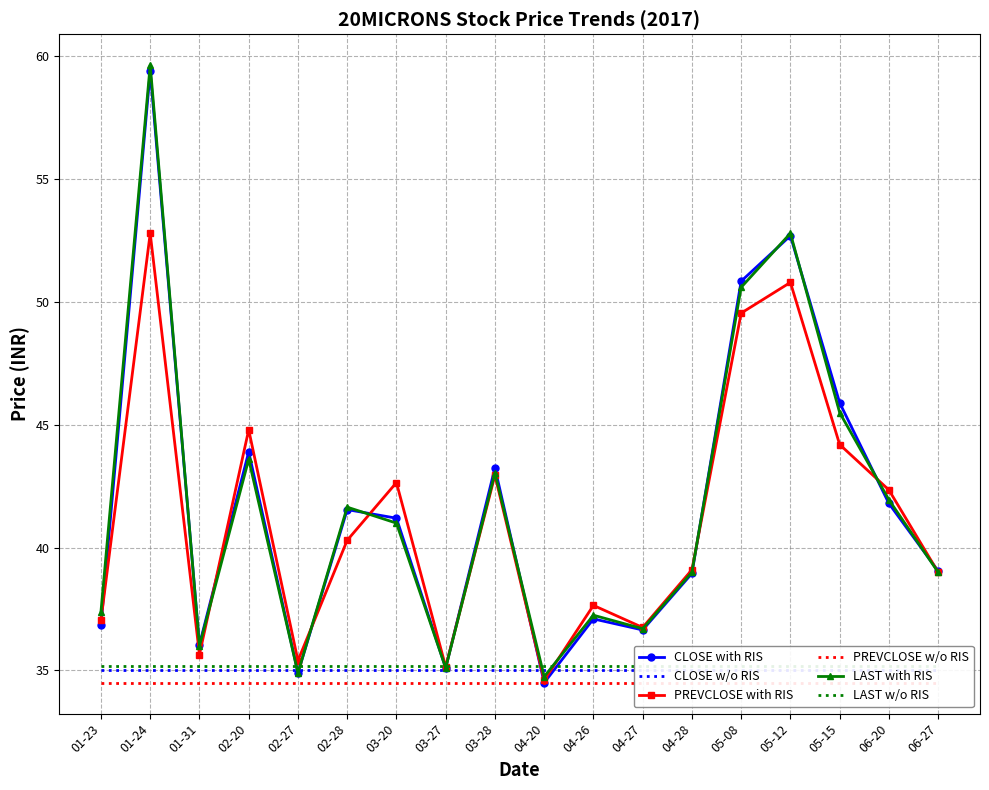

List the series in order of their peak value, lowest first.

PREVCLOSE w/o RIS, CLOSE w/o RIS, LAST w/o RIS, PREVCLOSE with RIS, CLOSE with RIS, LAST with RIS